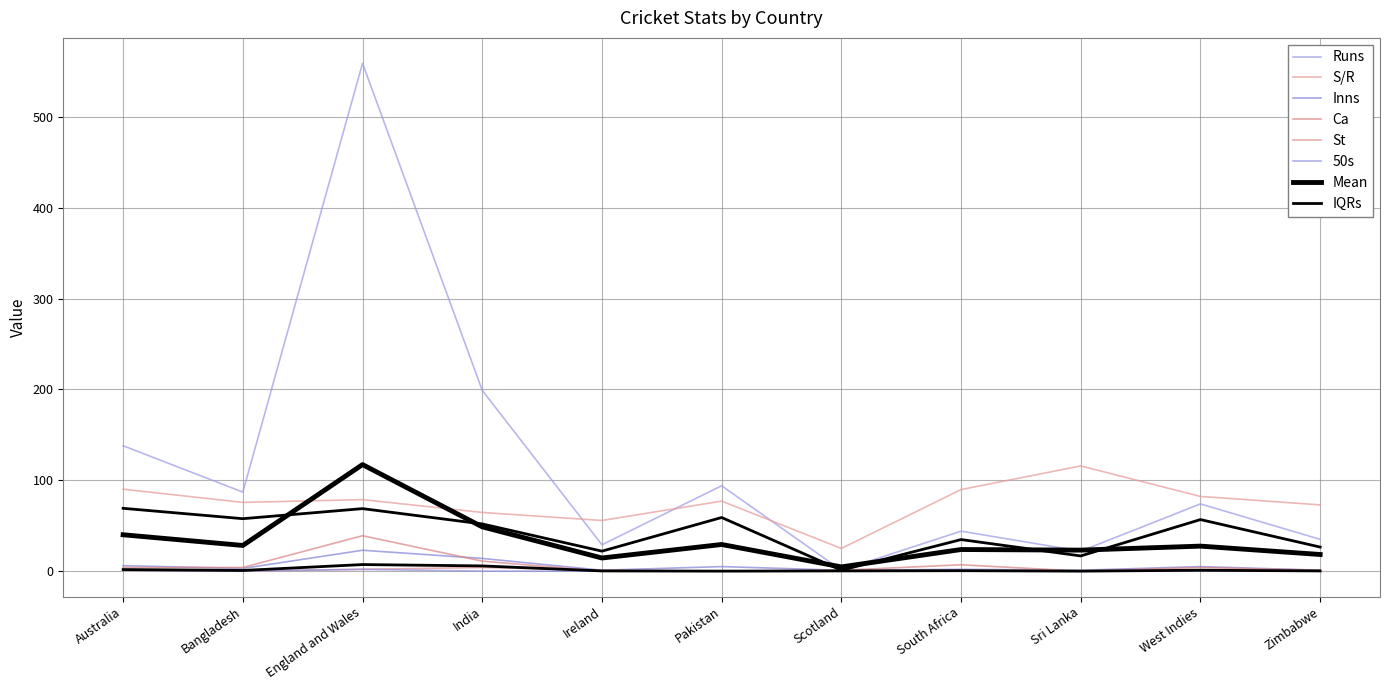

How many interior local peaks does the Inns series have?

4